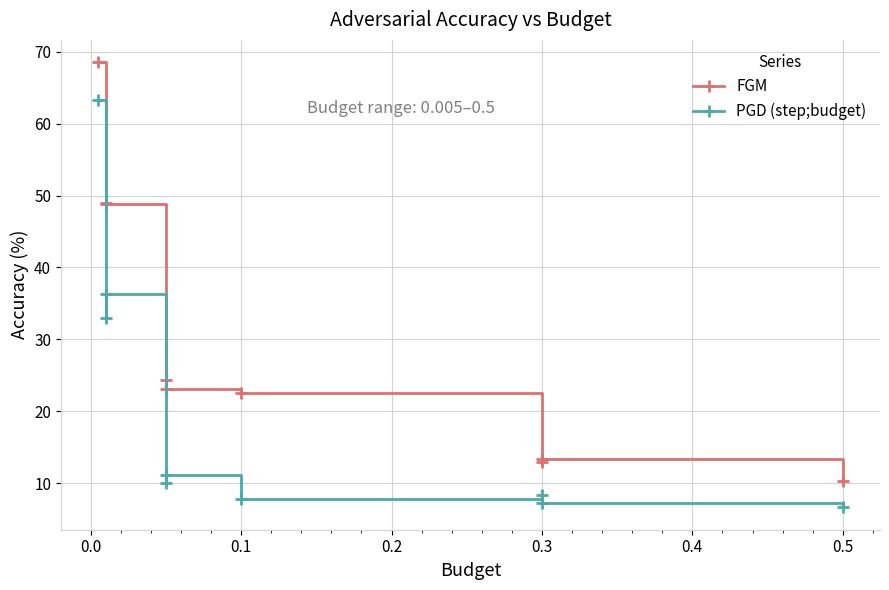

True or false: FGM and PGD (step;budget) cross at least once.

False